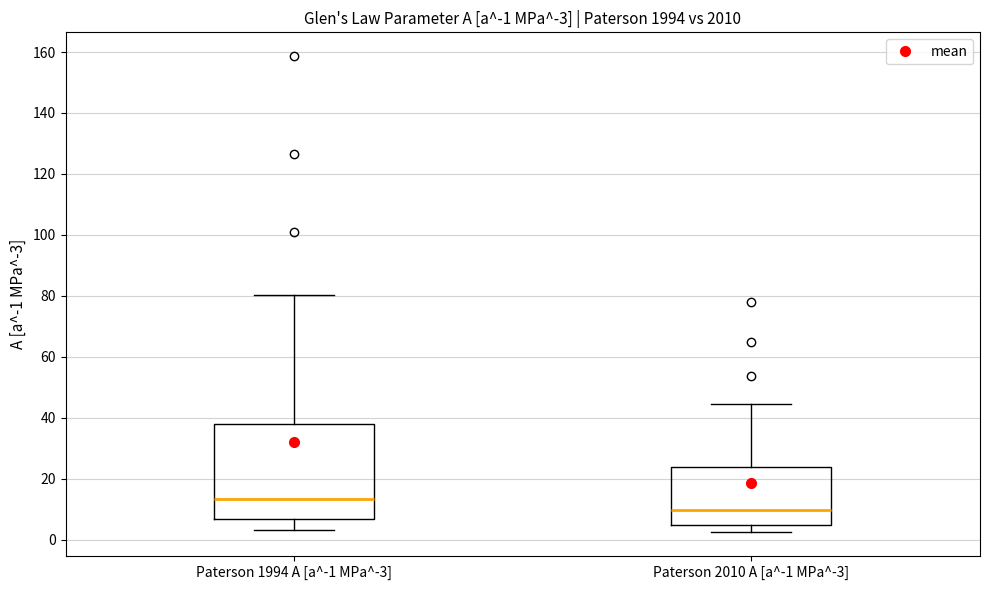

Which box has the highest median line?

Paterson 1994 A [a^-1 MPa^-3]